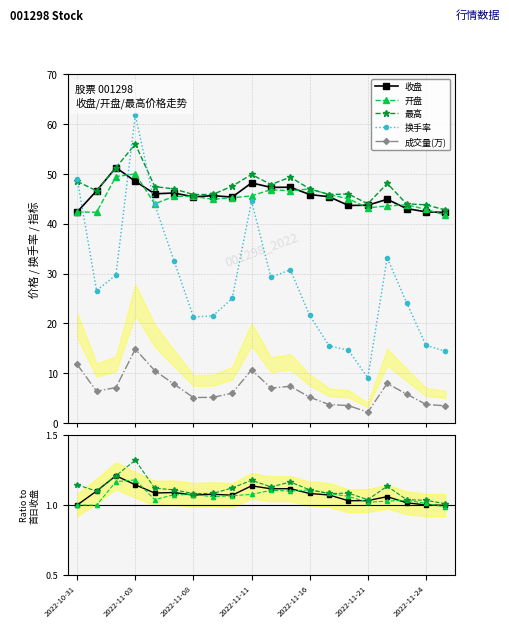

Rank the series by their maximum value, from lowest to highest.

成交量(万), 开盘, 收盘, 最高, 换手率